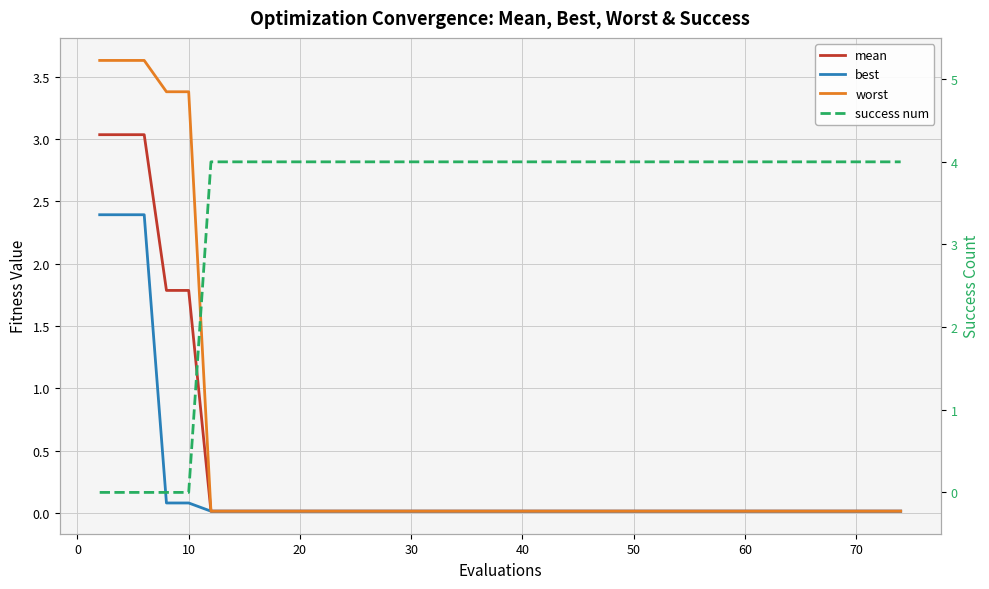

How many intersections are there between success num and worst?

1